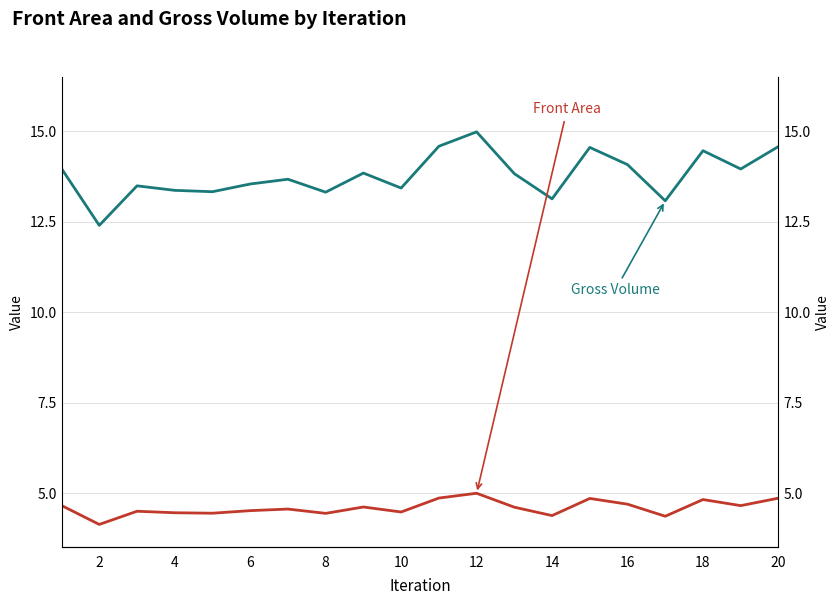

True or false: Front Area and Gross Volume cross at least once.

False